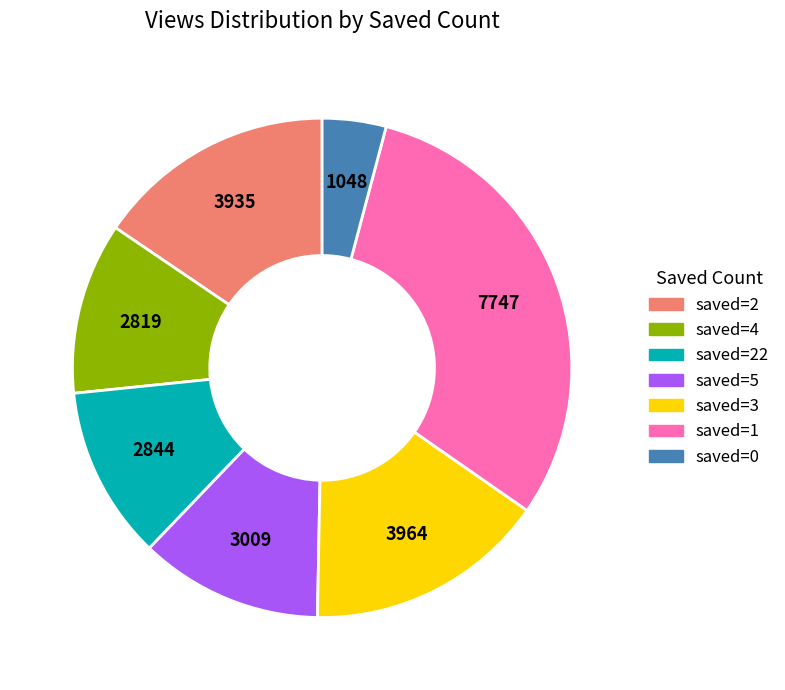

What is the ratio of the value at saved=4 to the value at saved=1?

0.4